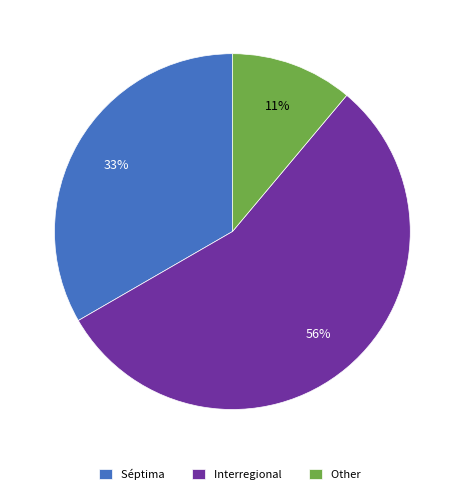

Rank the categories by value from highest to lowest.

Interregional, Séptima, Other